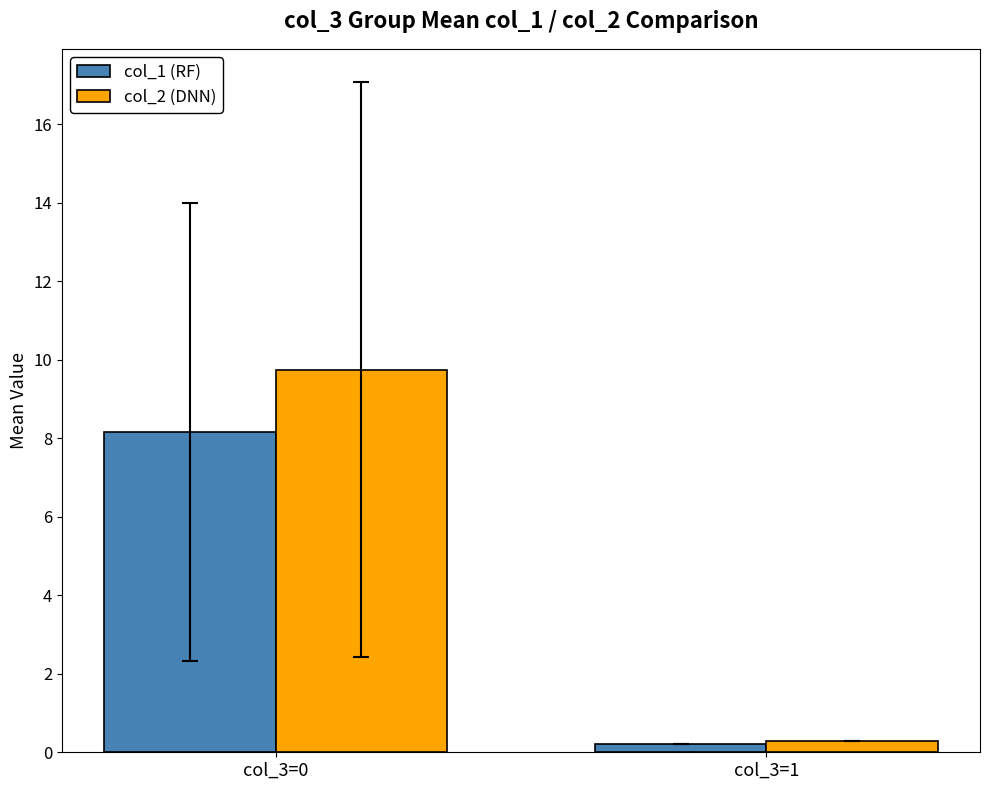

The value of col_1 (RF) at col_3=0 is 8.2. True or false?

True